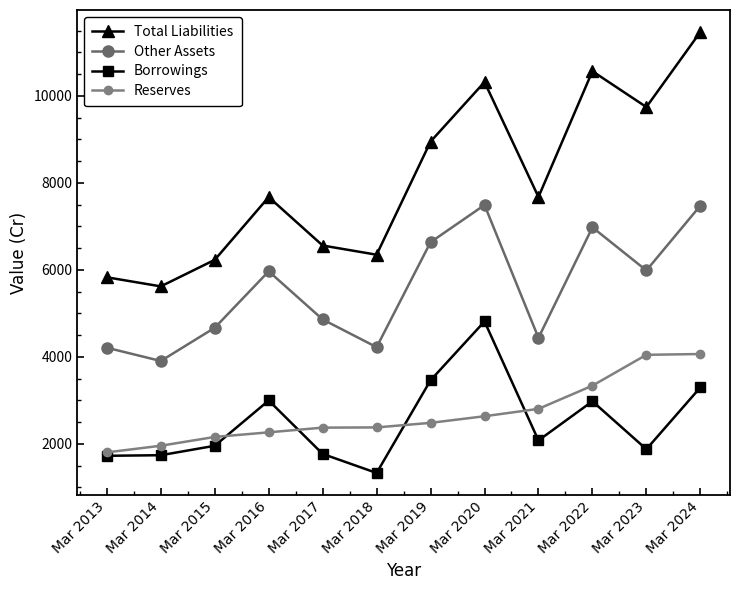

Where is the first local minimum for Total Liabilities?

Mar 2014